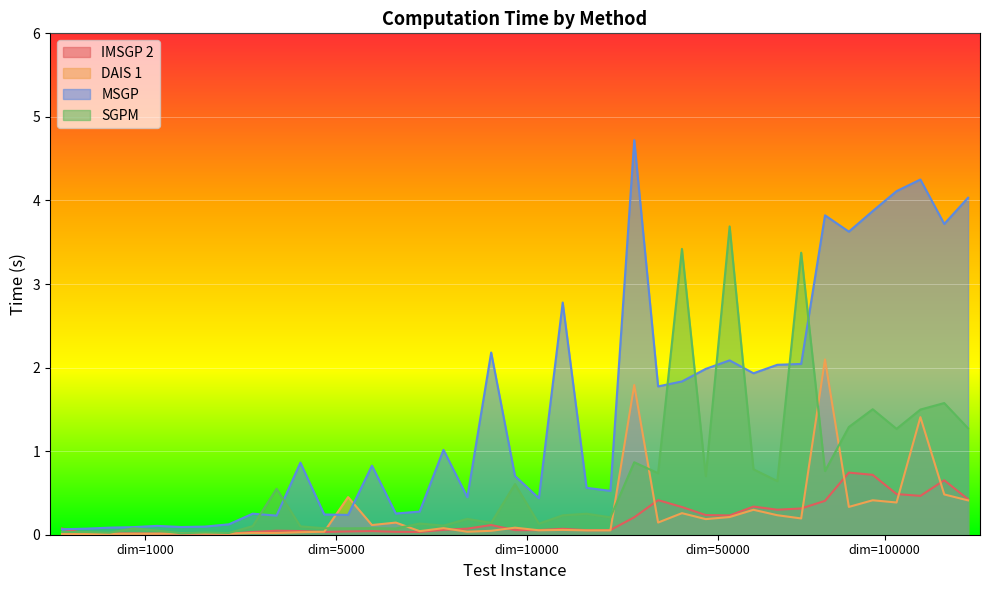

How many lines are shown in the chart?

4